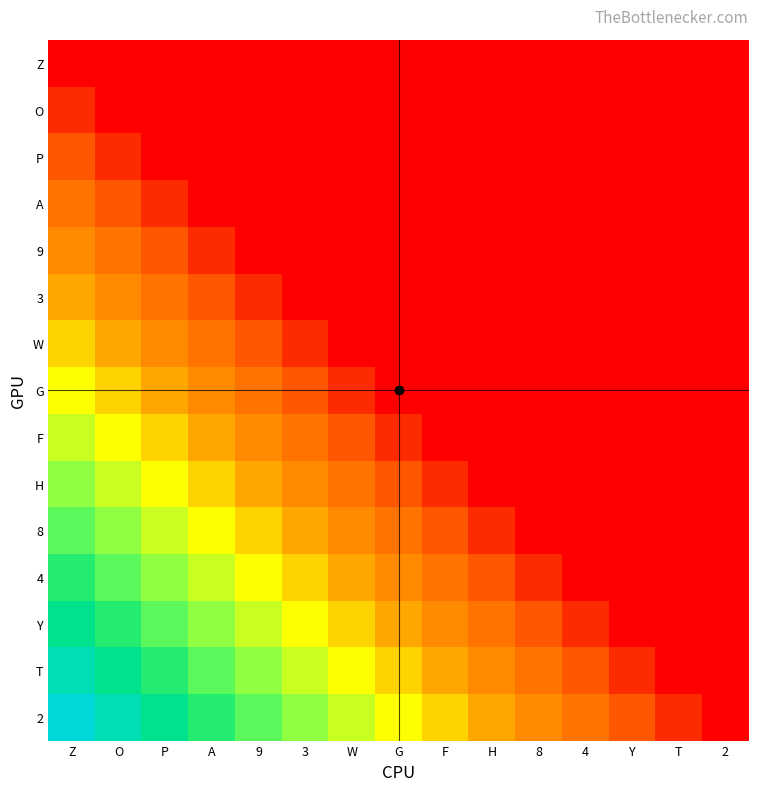

At how many categories does at least one series exceed 0?

14